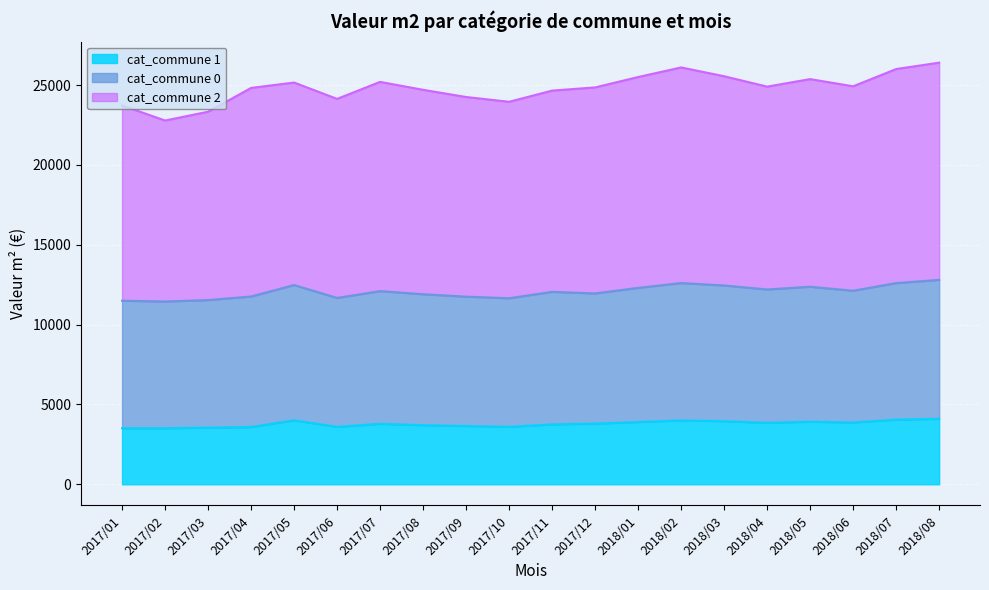

What is the total value across all series at 2017/04?

24818.1